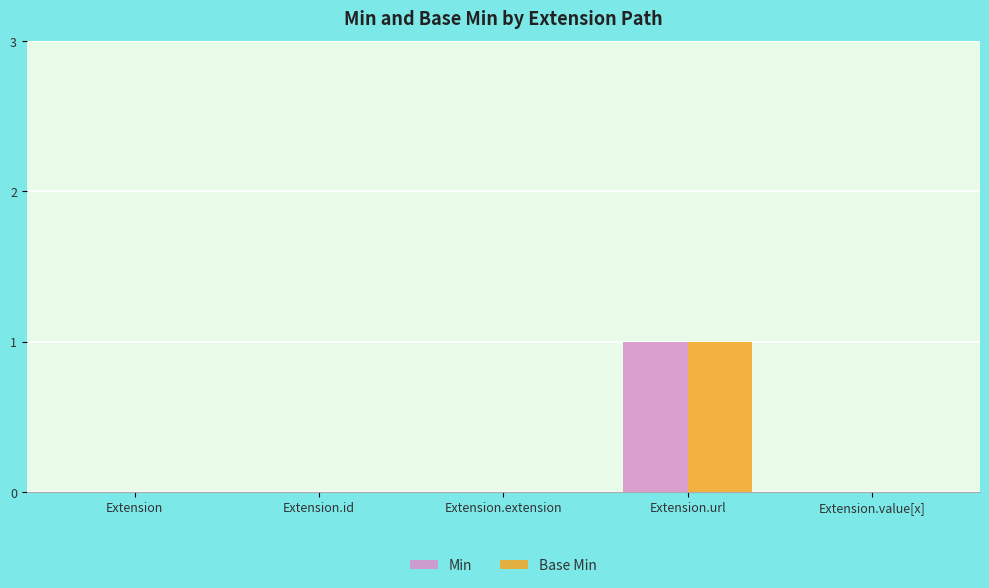

Are the bars grouped side by side (vs. stacked)?

Yes